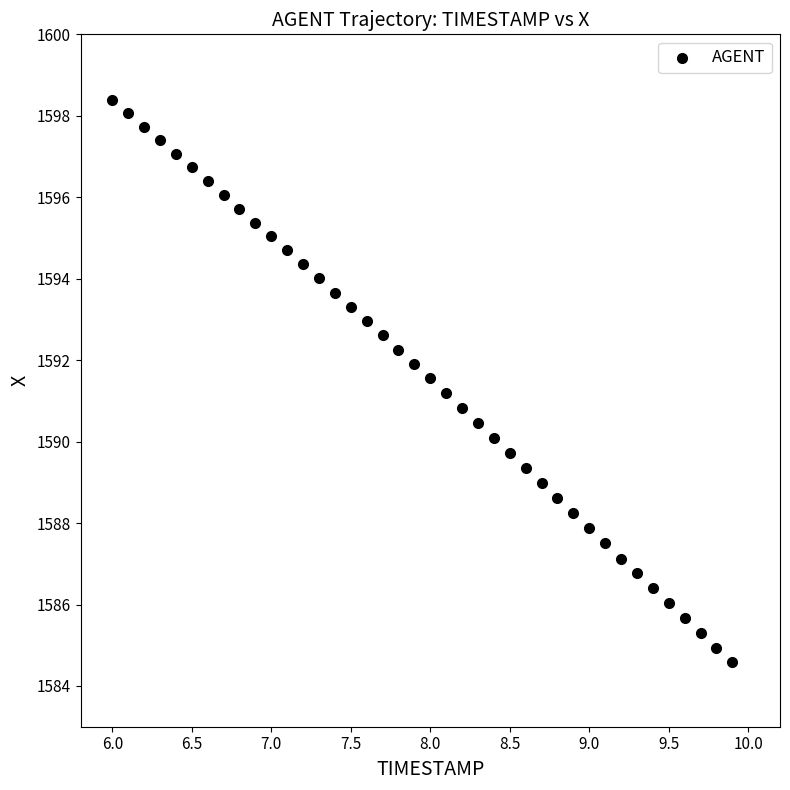

What is the range of Y values (max minus min)?

13.8